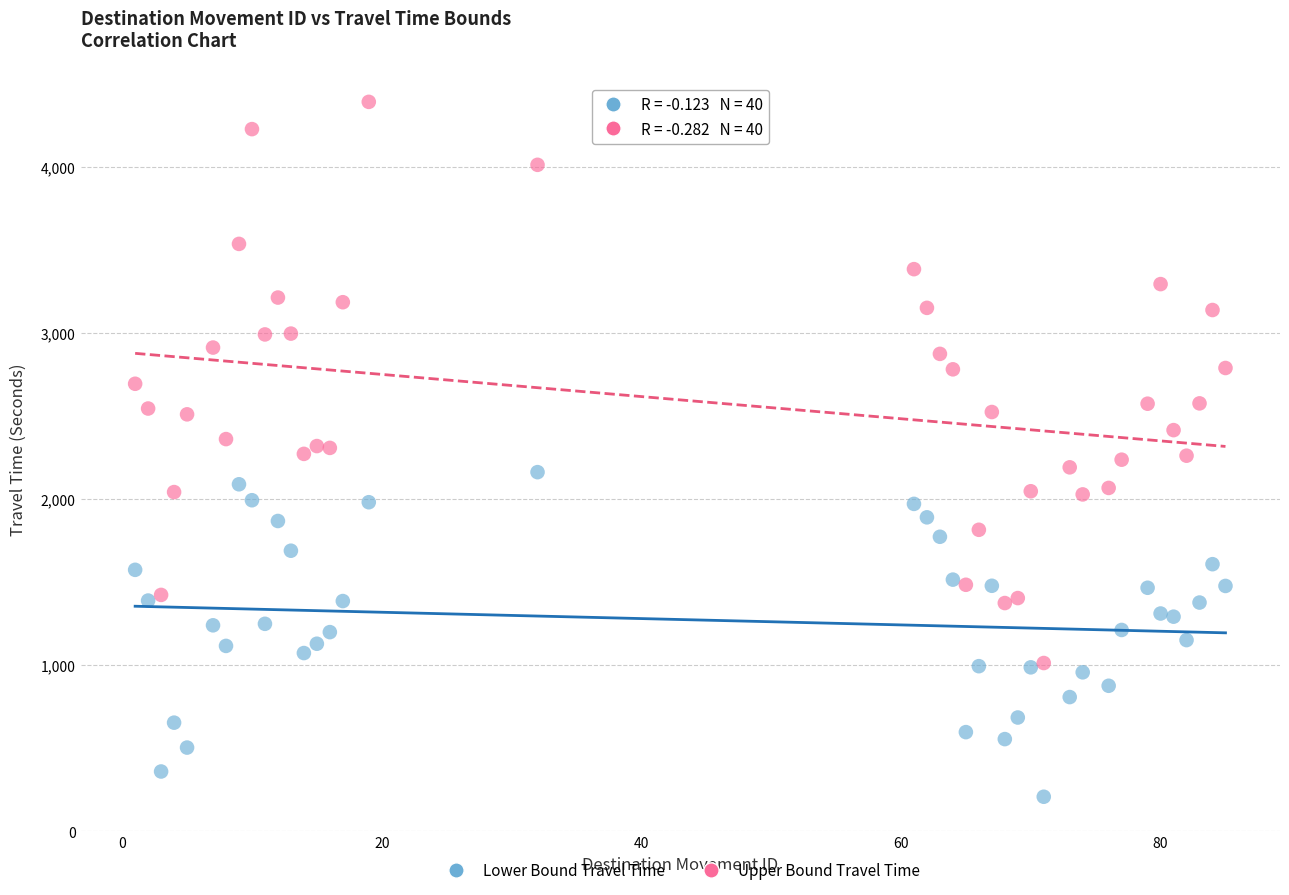

Which series has the largest Y range (max minus min)?

Upper Bound Travel Time